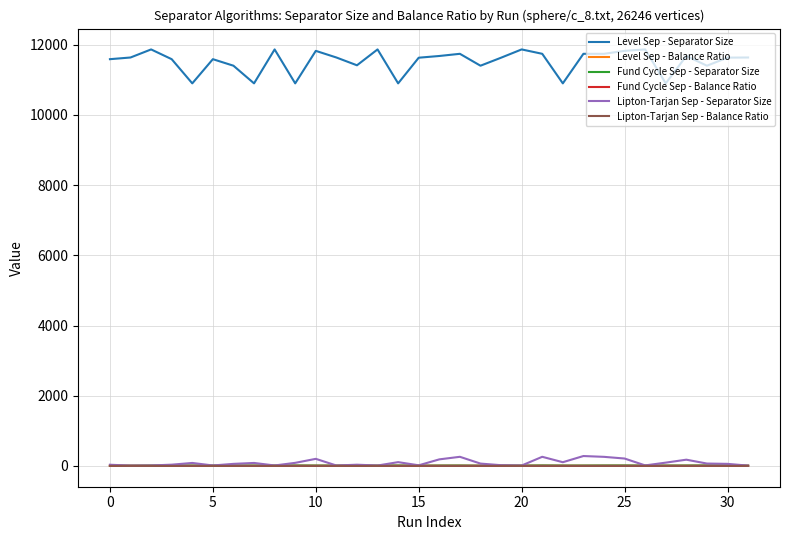

Which series has the widest spread of values?

Level Sep - Separator Size